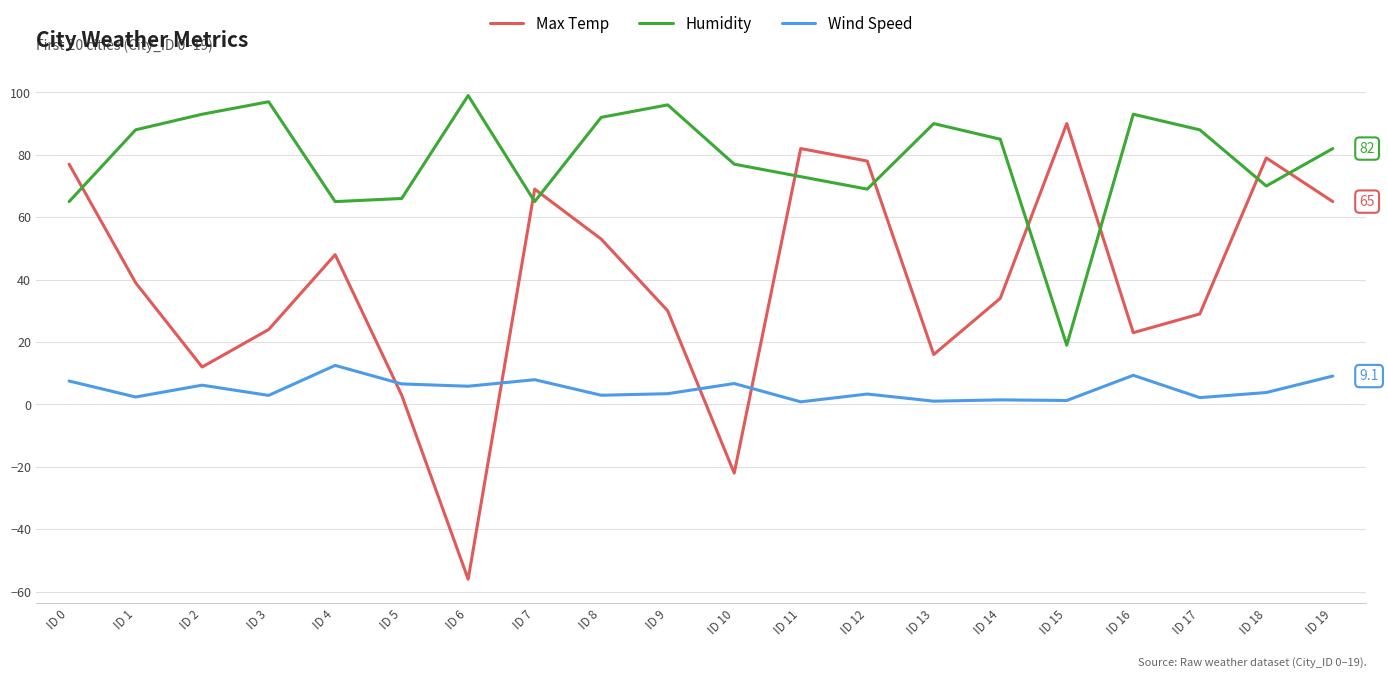

List the series in order of their overall mean, highest first.

Humidity, Max Temp, Wind Speed